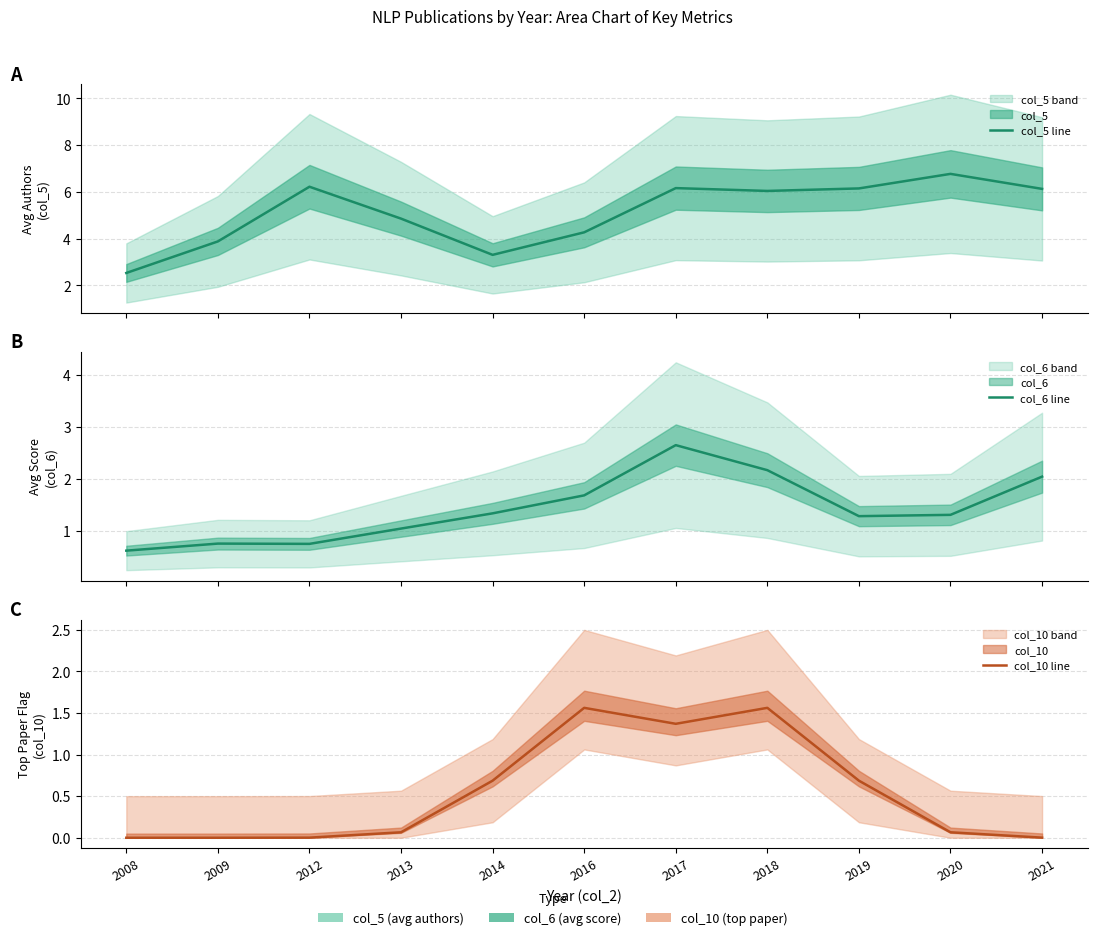

Rank the series by their average value, from highest to lowest.

col_5 line, col_6 line, col_10 line